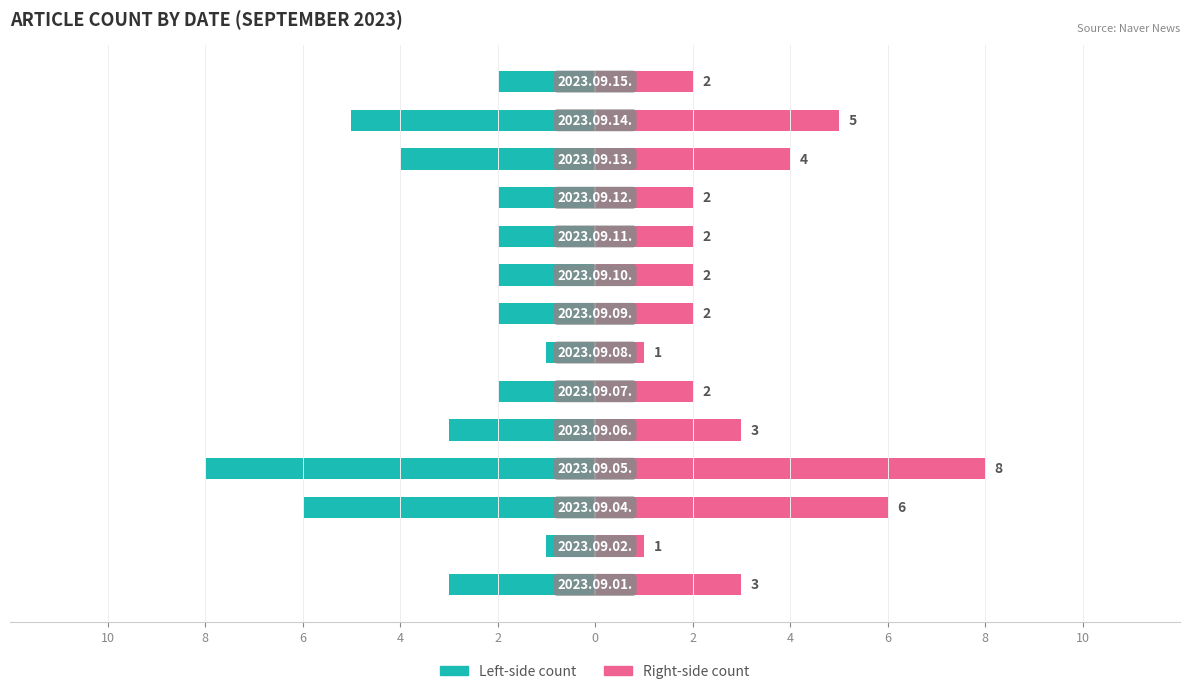

How many values in the Article Count (right) series exceed 2?

6